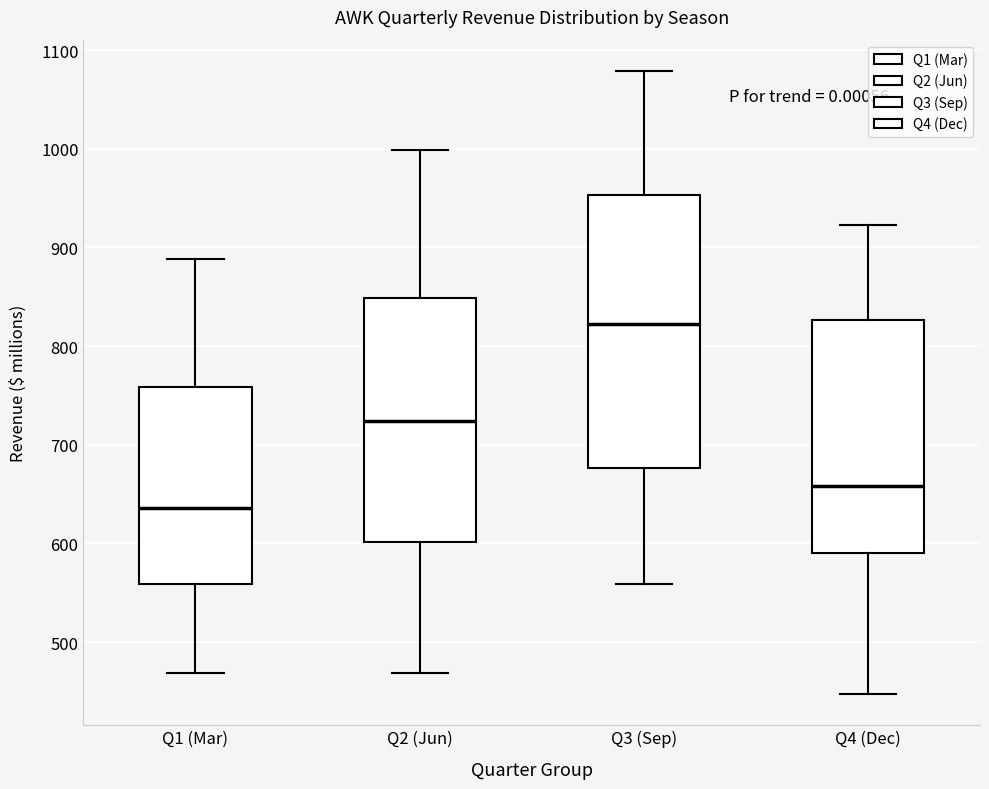

Which box has the lowest median line?

Q1 (Mar)